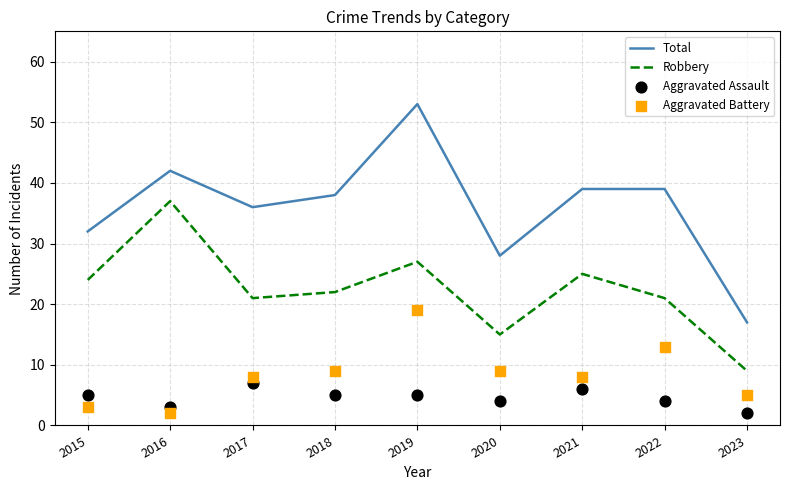

Is the value of Total at 2022 greater than the value of Aggravated Battery at 2017?

Yes